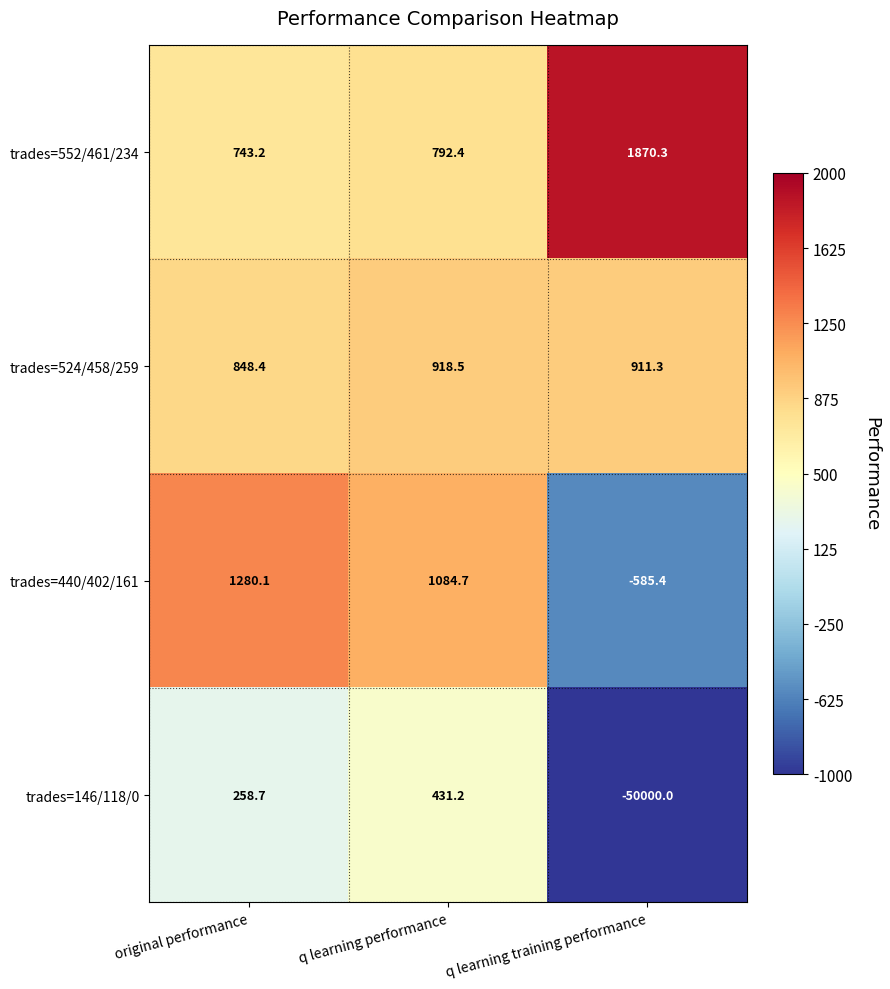

What is the difference between the trades=524/458/259 values at q learning training performance and original performance?

62.9